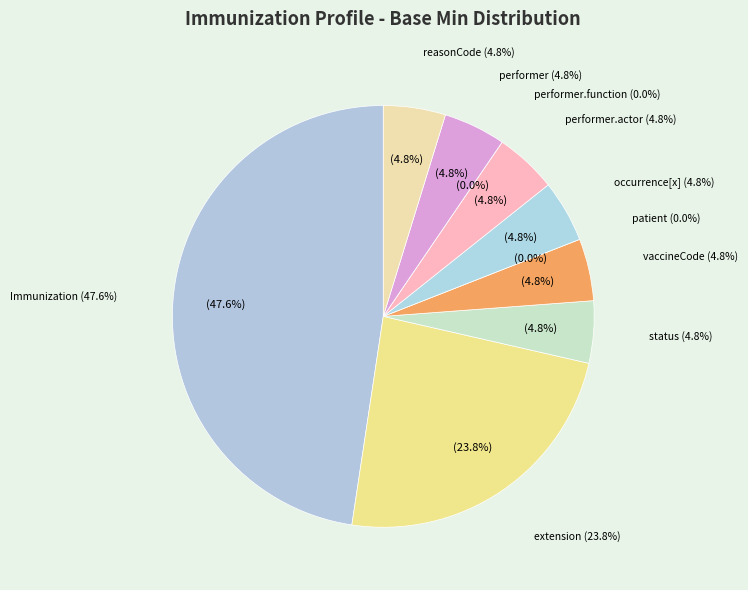

What is the change in value from Immunization.extension to Immunization.status?

-4